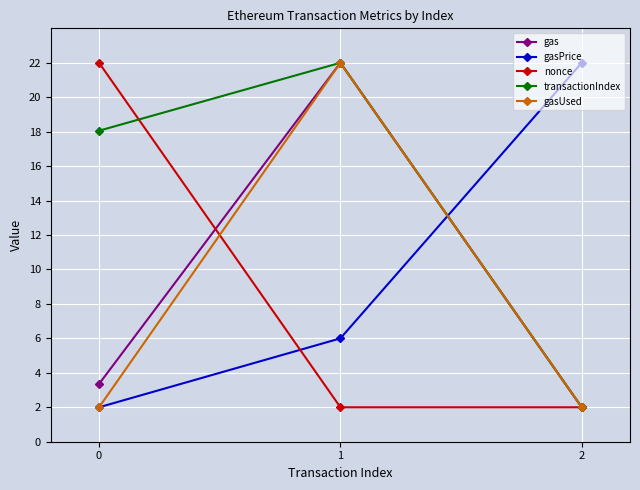

Reading right to left, extract all data points from this chart.

gas: 2=2.0	1=22.0	0=3.4
gasPrice: 2=22.0	1=6.0	0=2.0
nonce: 2=2.0	1=2.0	0=22.0
transactionIndex: 2=2.0	1=22.0	0=18.1
gasUsed: 2=2.0	1=22.0	0=2.0